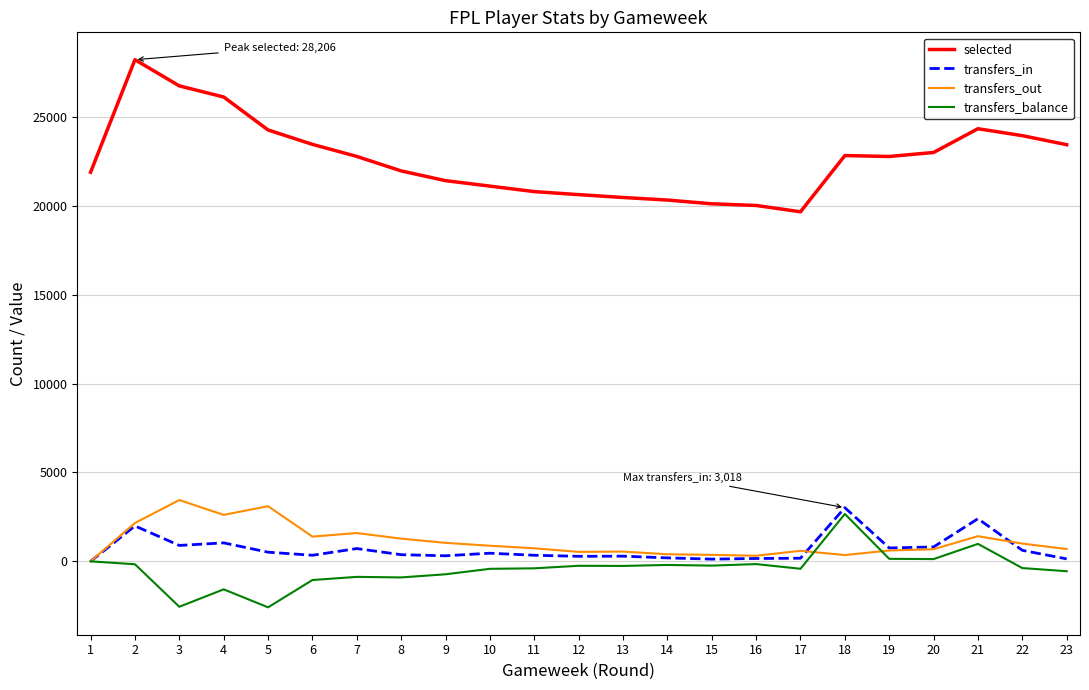

At which category does transfers_out reach its first local valley?

4